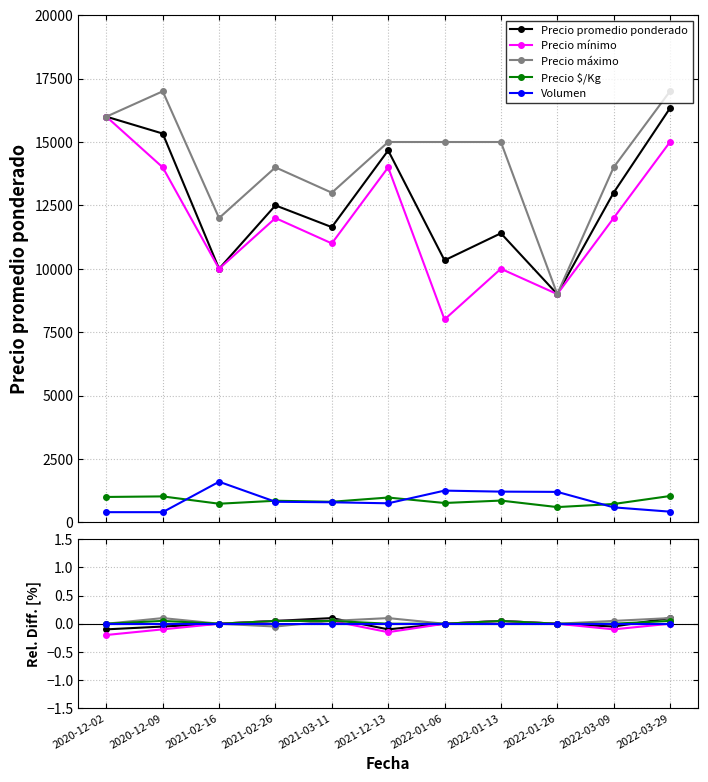

What is the minimum value shown in the chart?

-0.2